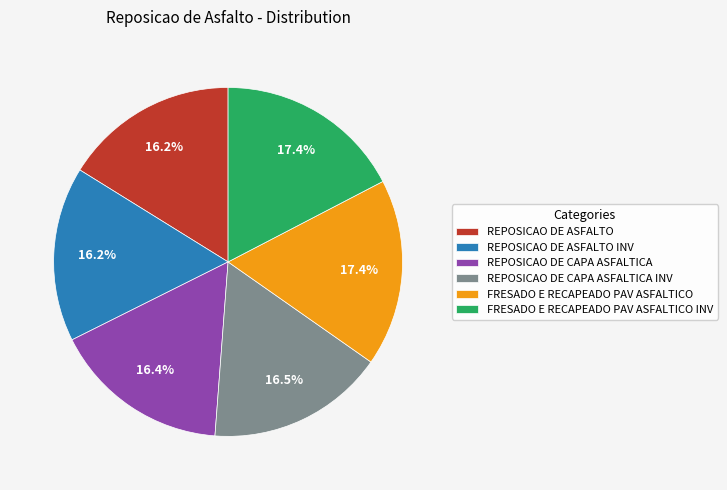

What percentage is the REPOSICAO DE CAPA ASFALTICA INV slice, to the nearest percent?

16%